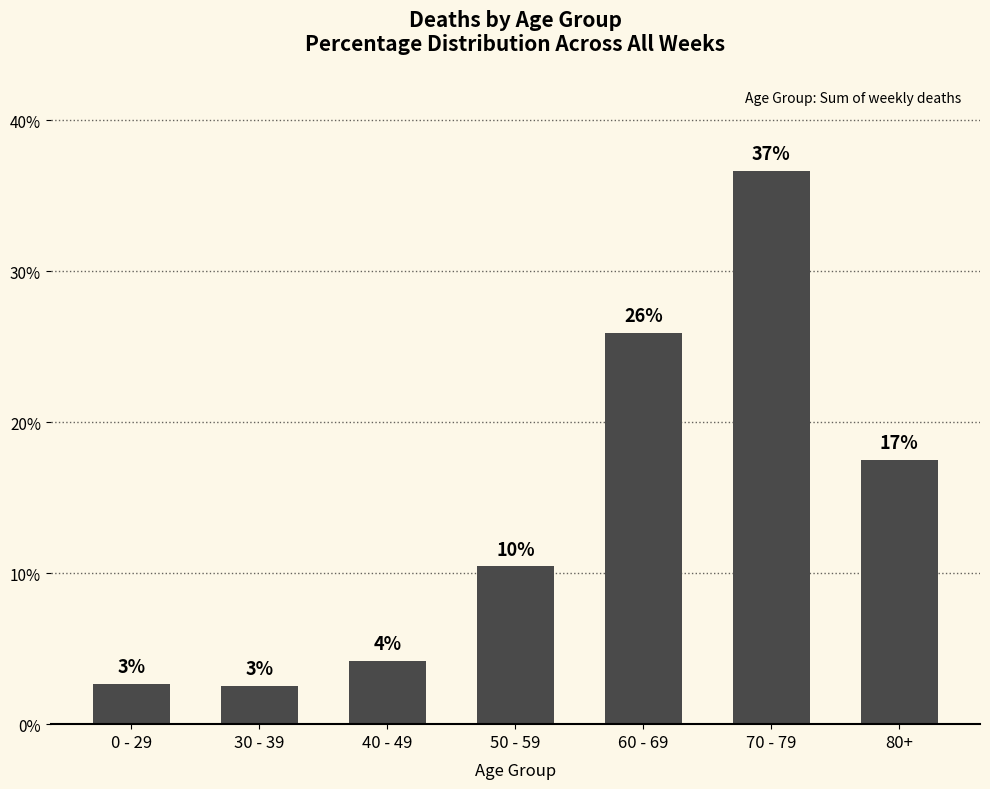

Rank the categories by value from lowest to highest.

30 - 39, 0 - 29, 40 - 49, 50 - 59, 80+, 60 - 69, 70 - 79